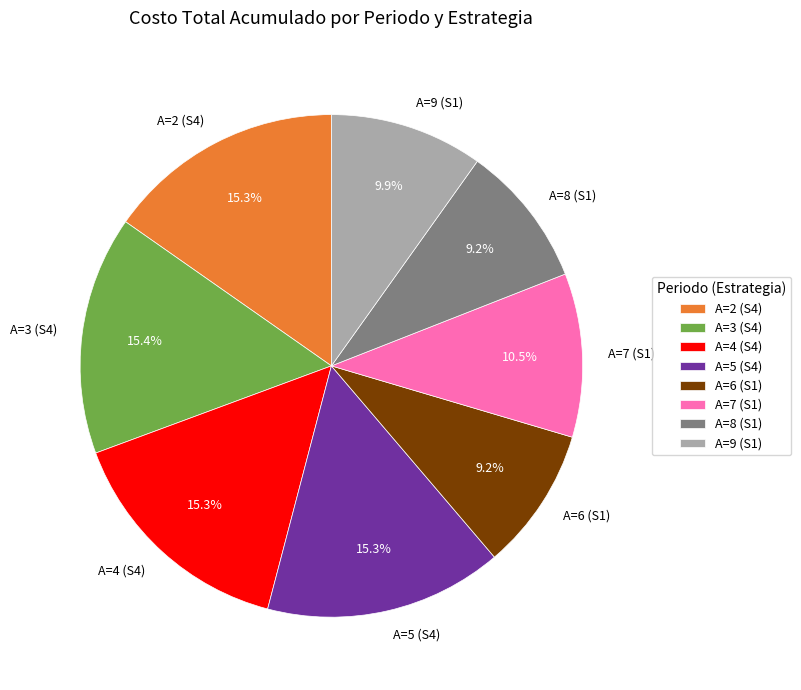

How much of the chart is everything except A=7 (S1)?

89.5%